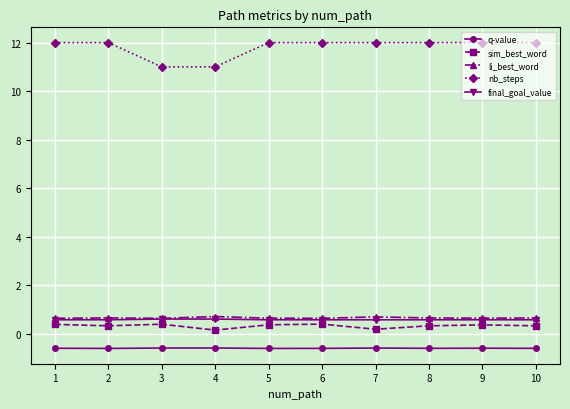

Does the chart have visible grid lines?

Yes